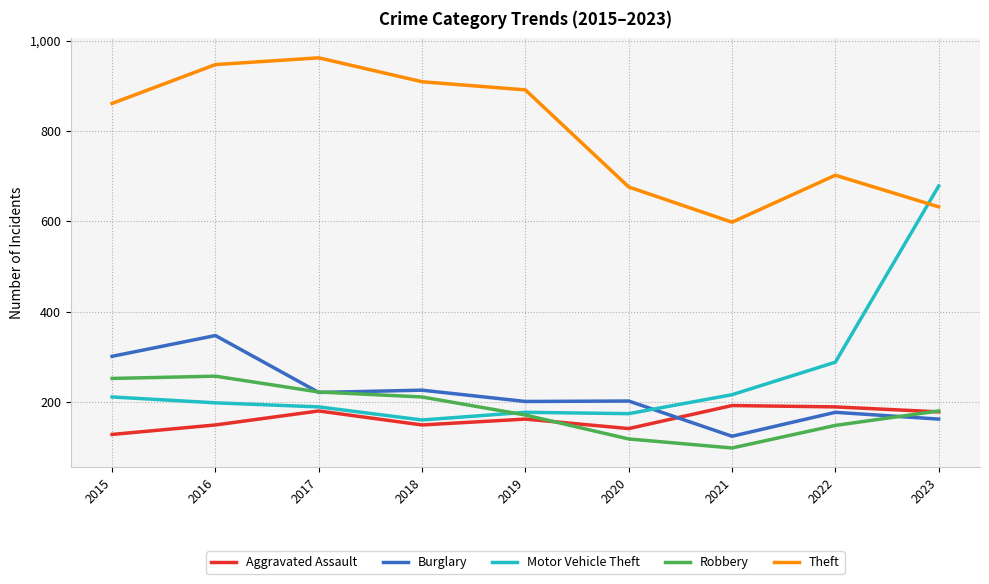

What is the total value across all series at 2021?

1228